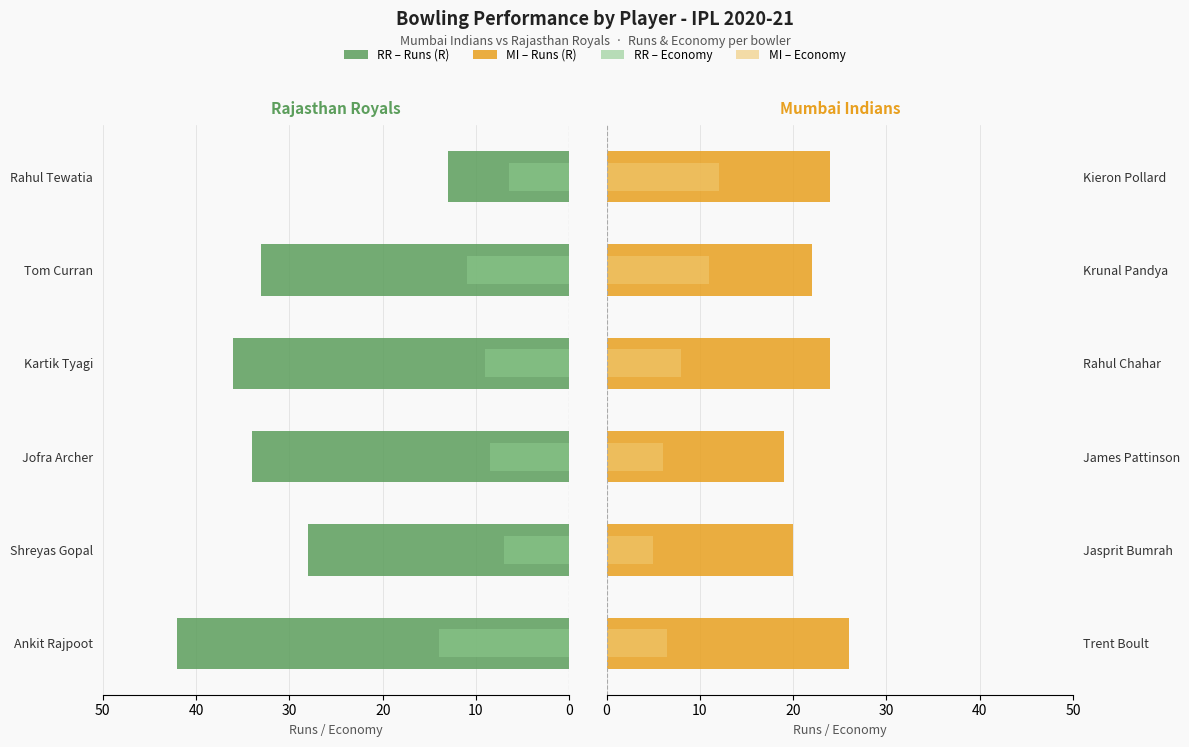

What is the average value of the Economy series?

8.1